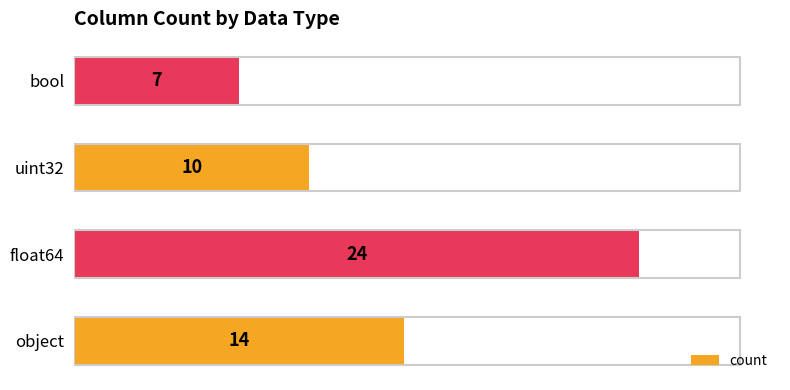

List the labels in order of value, smallest first.

bool, uint32, object, float64